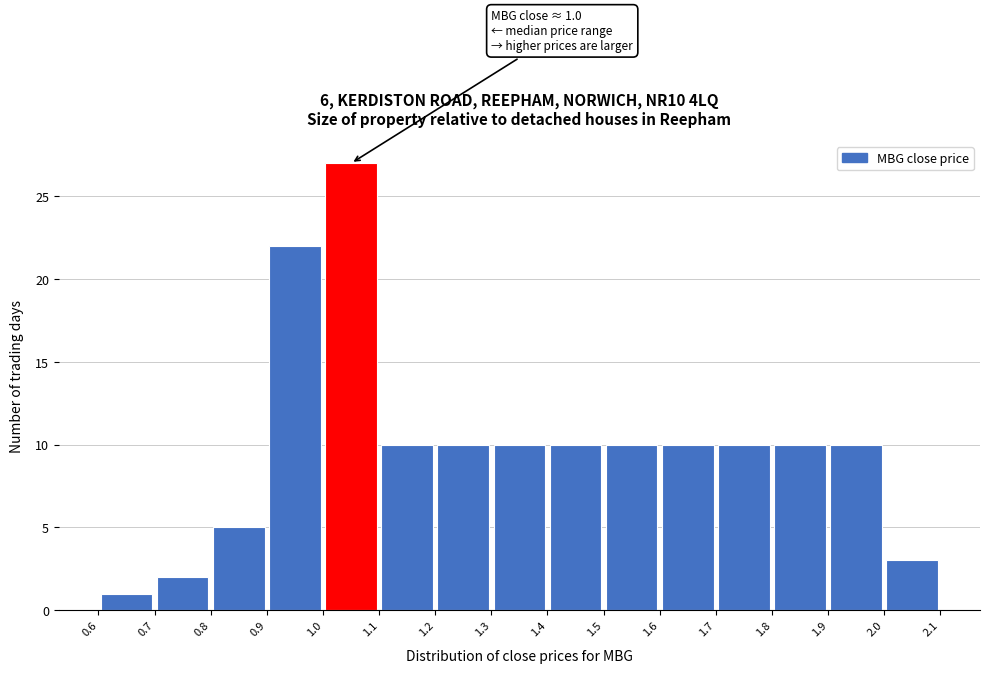

Which range on the x-axis has the tallest bar?

1.0 to 1.1